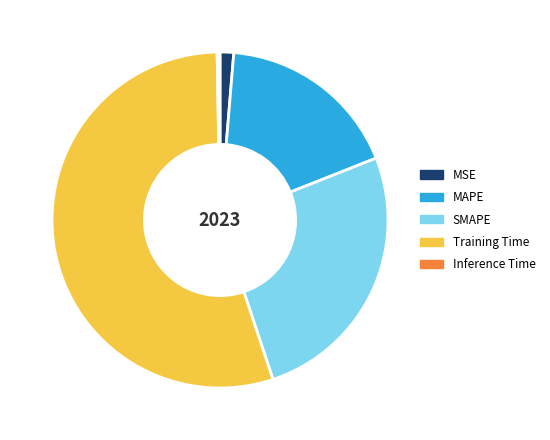

What is the largest slice in the pie chart?

Training Time